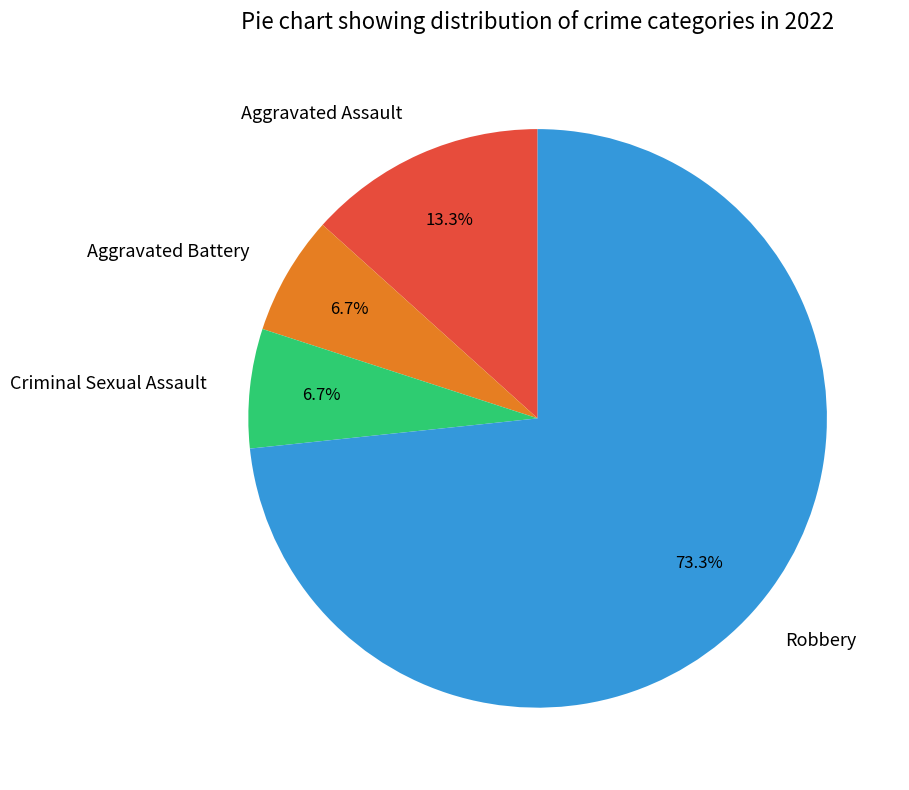

To the nearest percent, what is the difference between the largest and smallest slice percentages?

67%